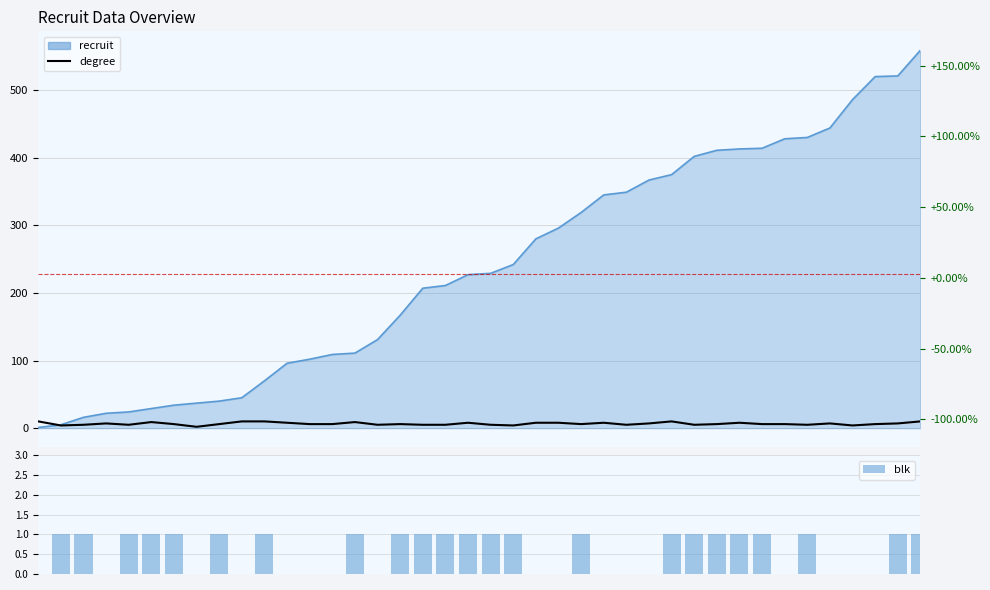

Is the value of blk at 18 greater than the value of recruit at 17?

No